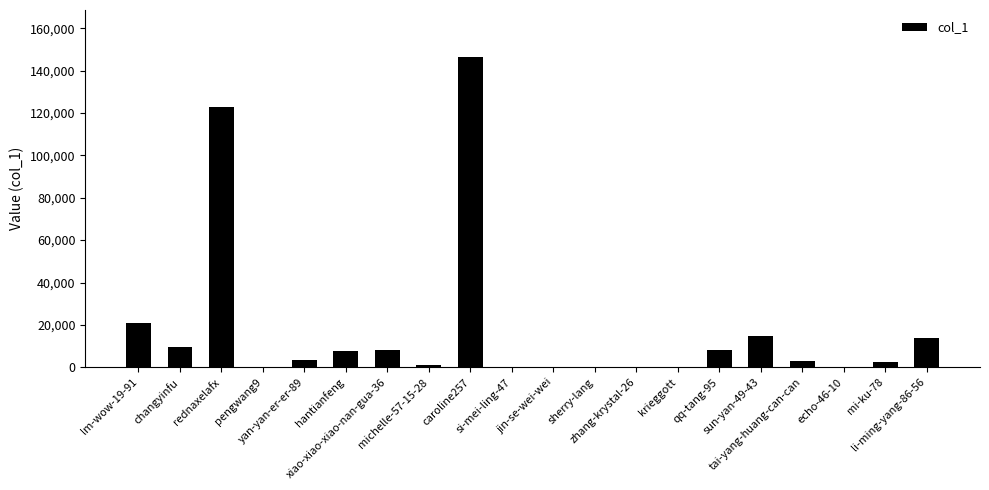

Does the chart contain stacked bars?

No